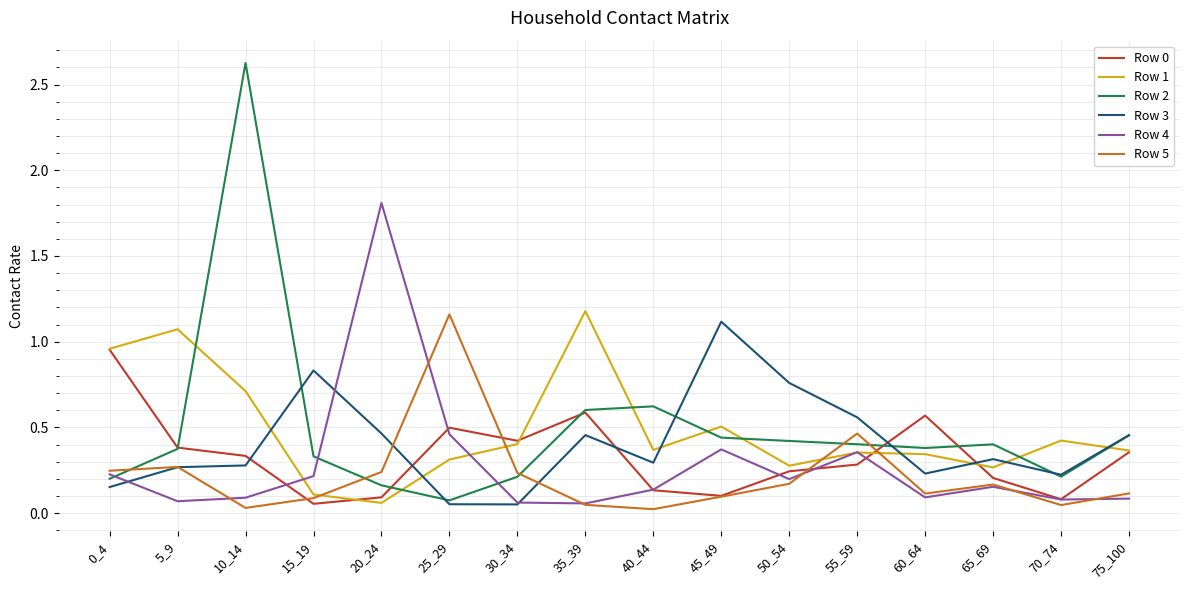

Does the chart have visible grid lines?

Yes